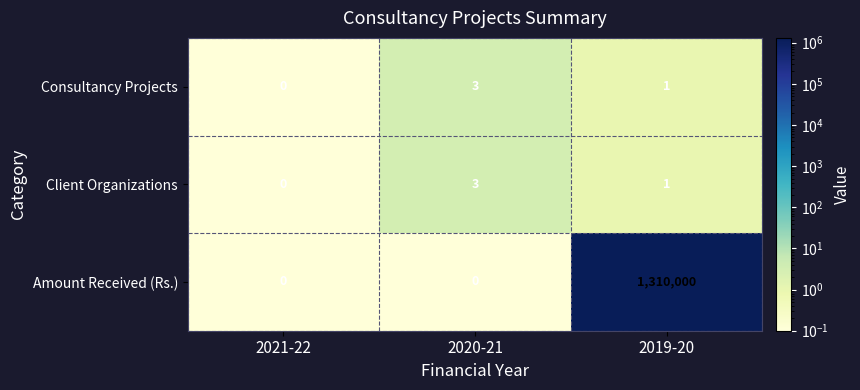

At which label does Amount Received (Rs.) reach its peak?

2019-20